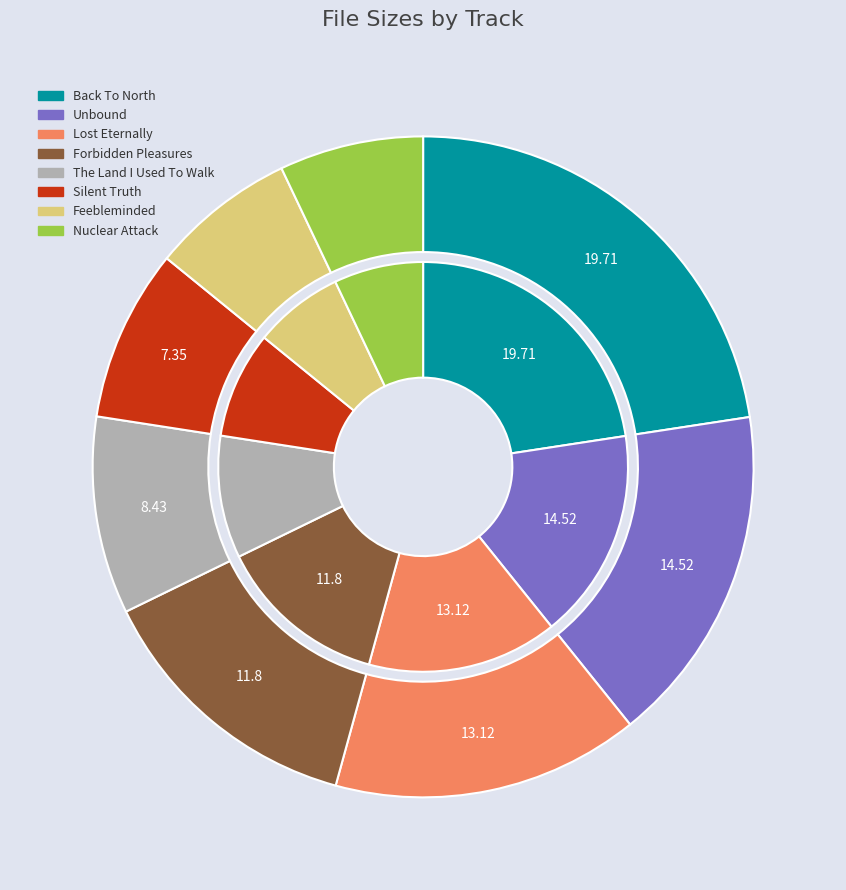

What percentage is the 03 Feebleminded.mp3 slice, to the nearest percent?

7%